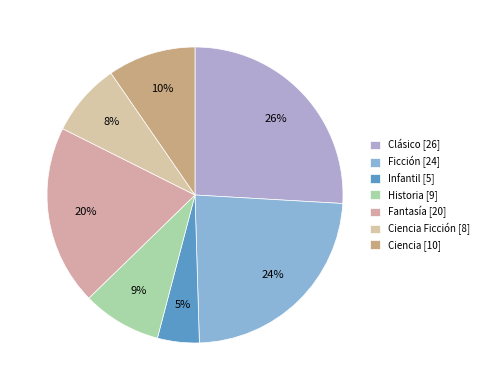

Which slice is the smallest?

Infantil